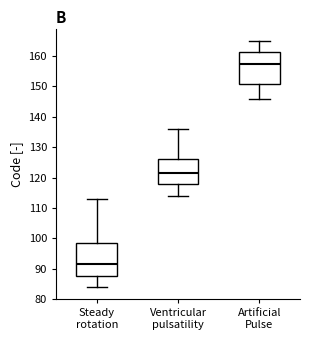

Where is the lower edge of the box for Ventricular pulsatility on the y-axis? The values are not printed on the chart, so give them approximately, as read against the axis.

118